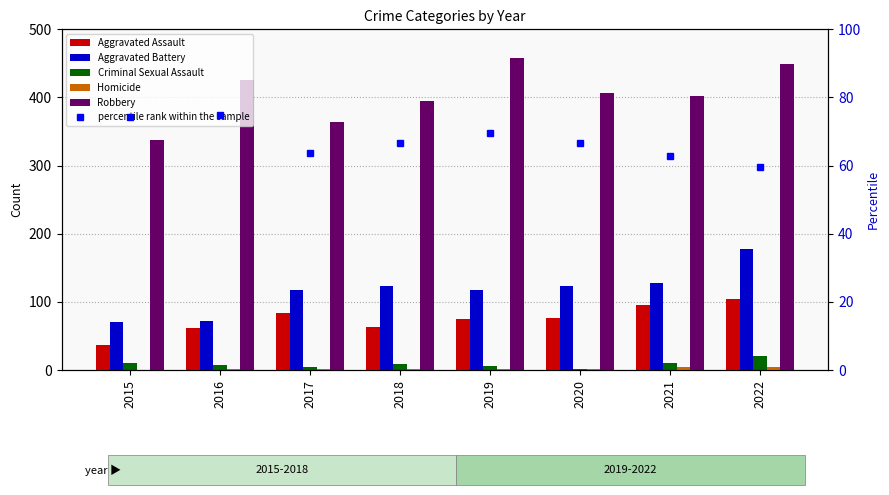

Which has a higher value, 2019 or 2015?

2019